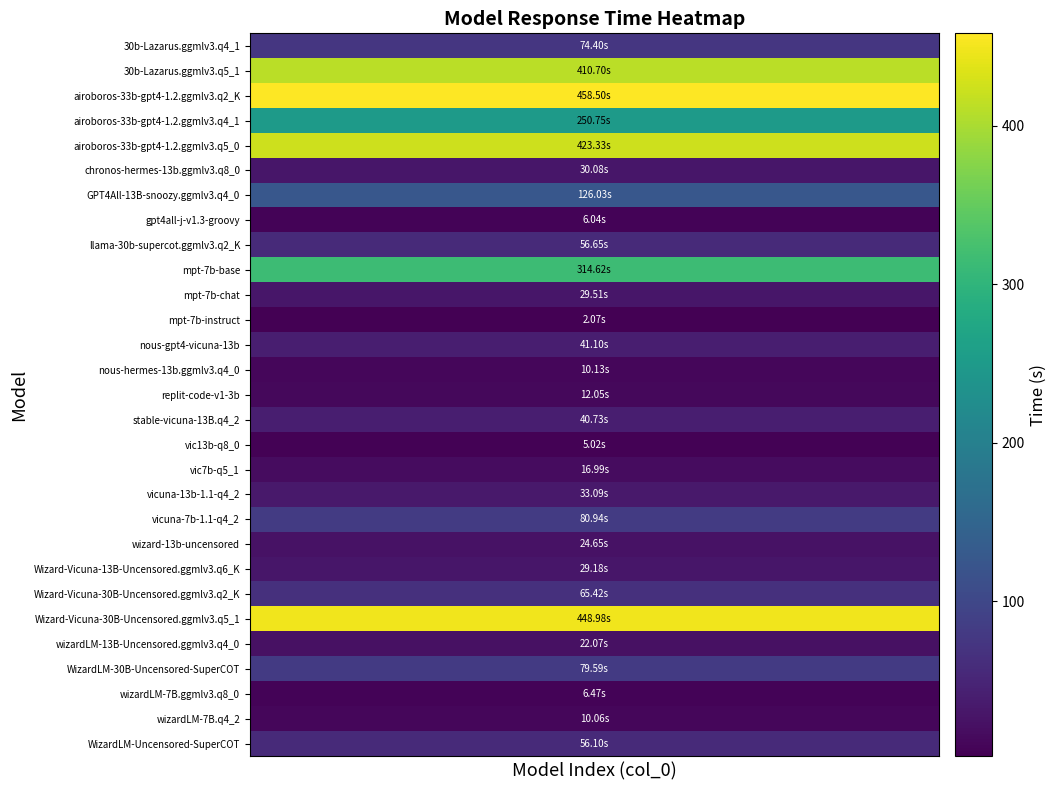

At how many categories does at least one series exceed 88?

10